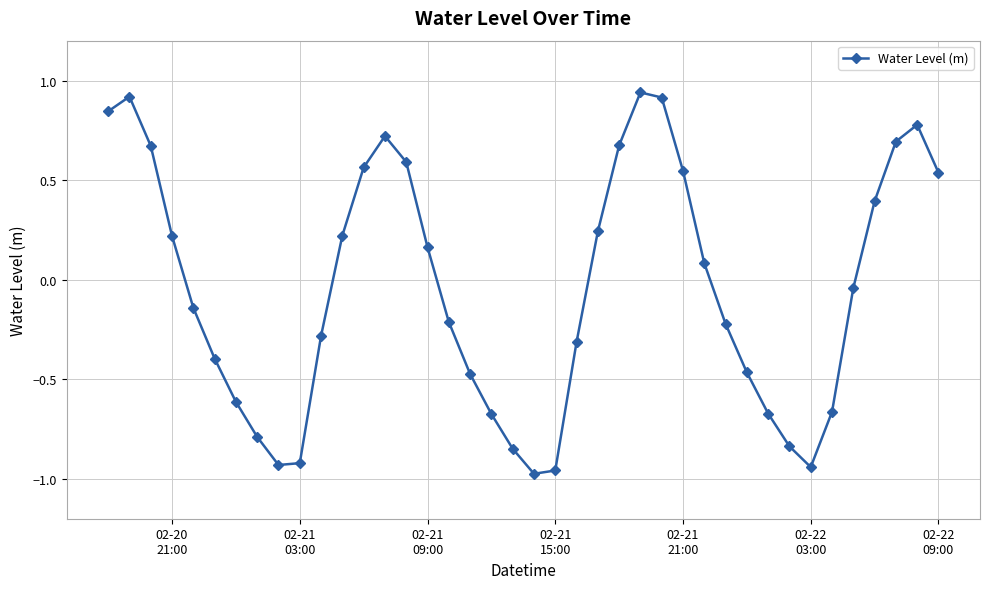

What is the value of the 7th point from the left?

-0.6